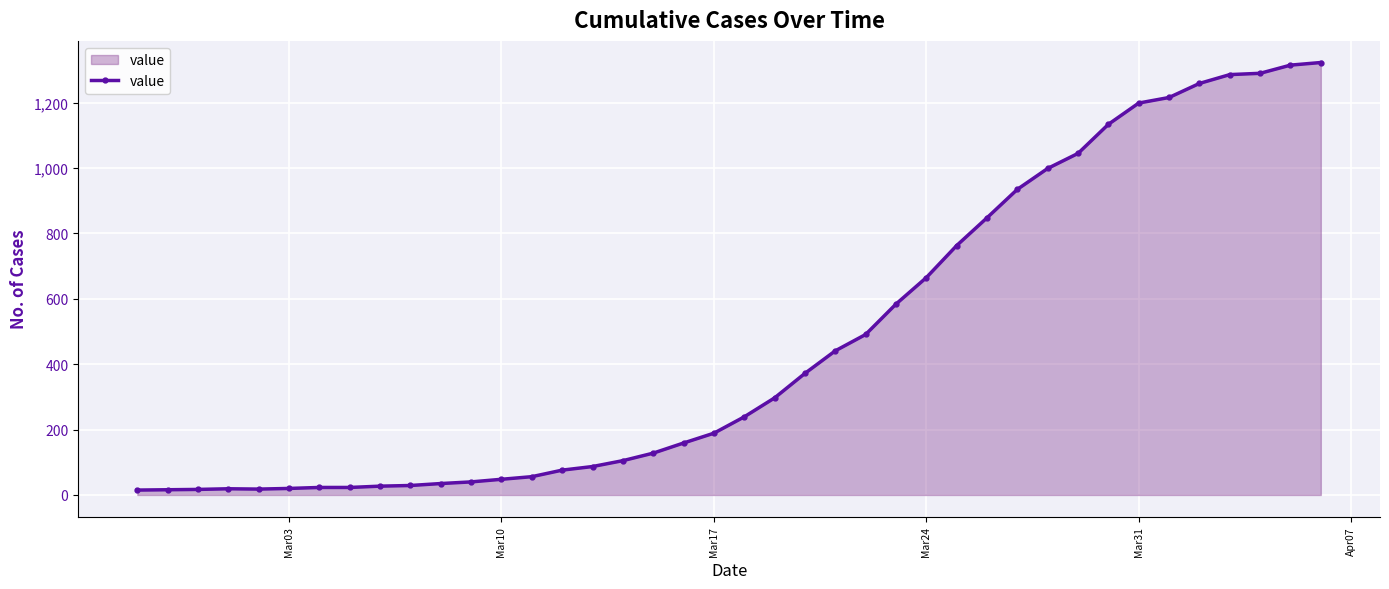

What is the sum of all values?

18831